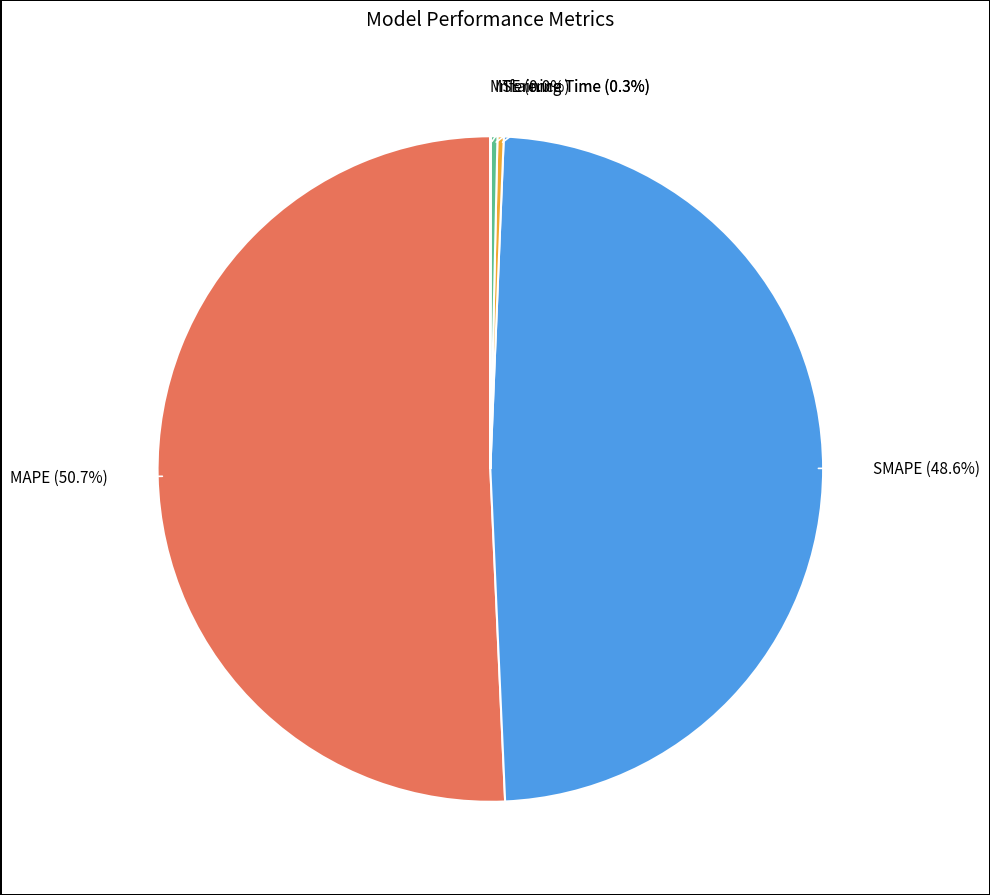

Does any single category account for the majority?

Yes